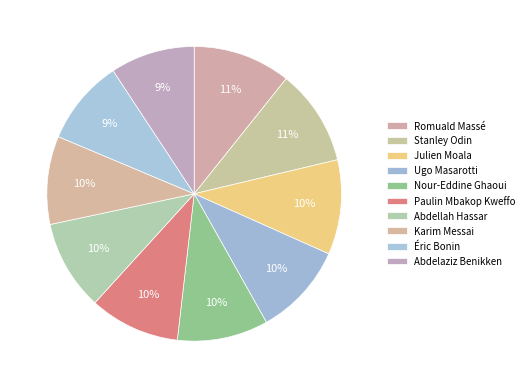

What percentage is the Paulin Mbakop Kweffo slice, to the nearest percent?

10%